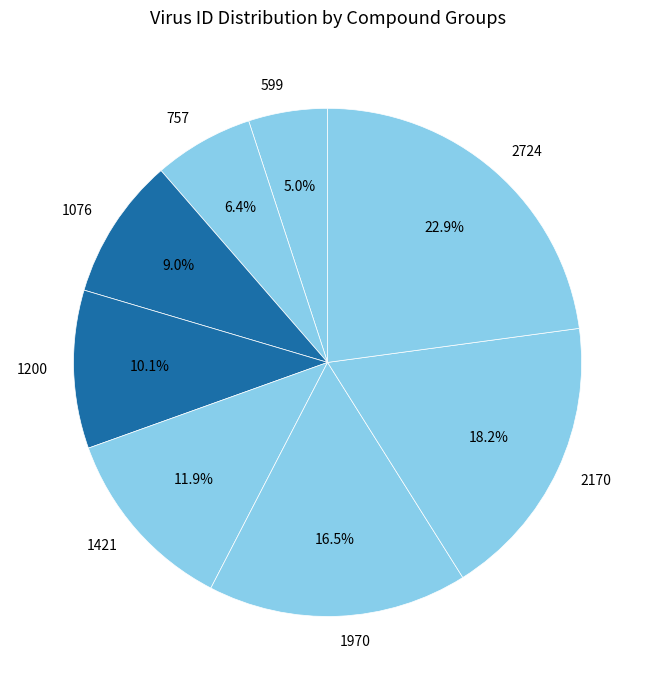

To the nearest percent, what is the combined percentage of 599 and 1970?

22%